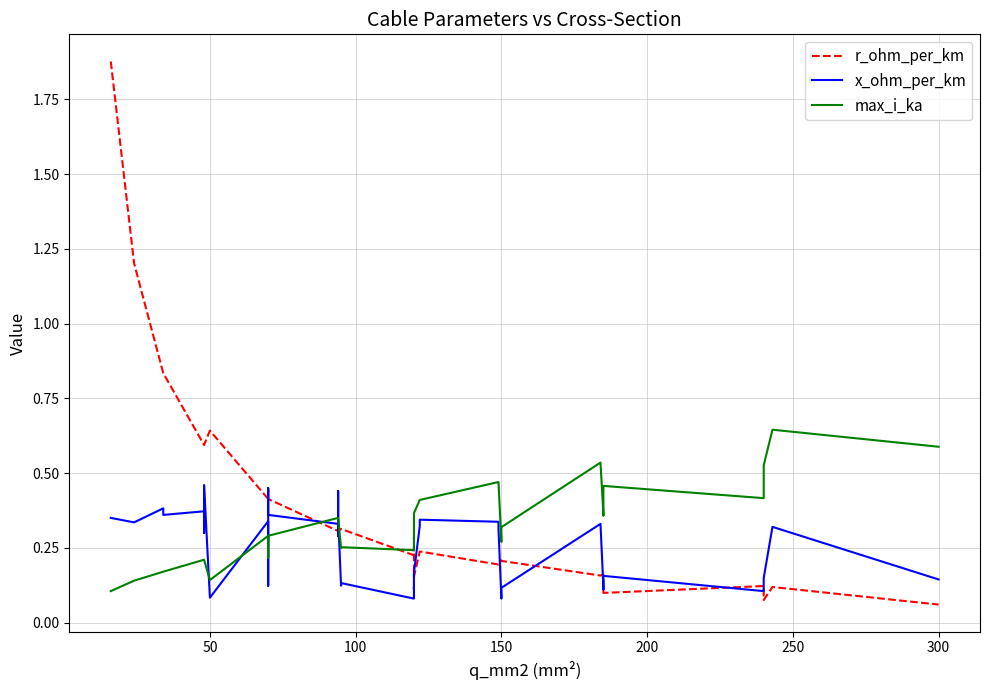

Does the chart have visible grid lines?

Yes